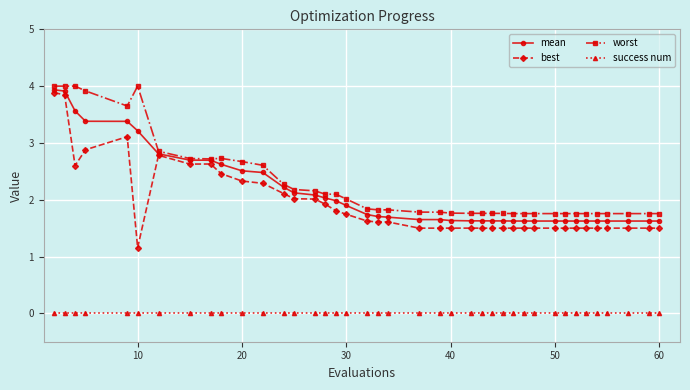

Rank the series by their maximum value, from lowest to highest.

success num, best, mean, worst